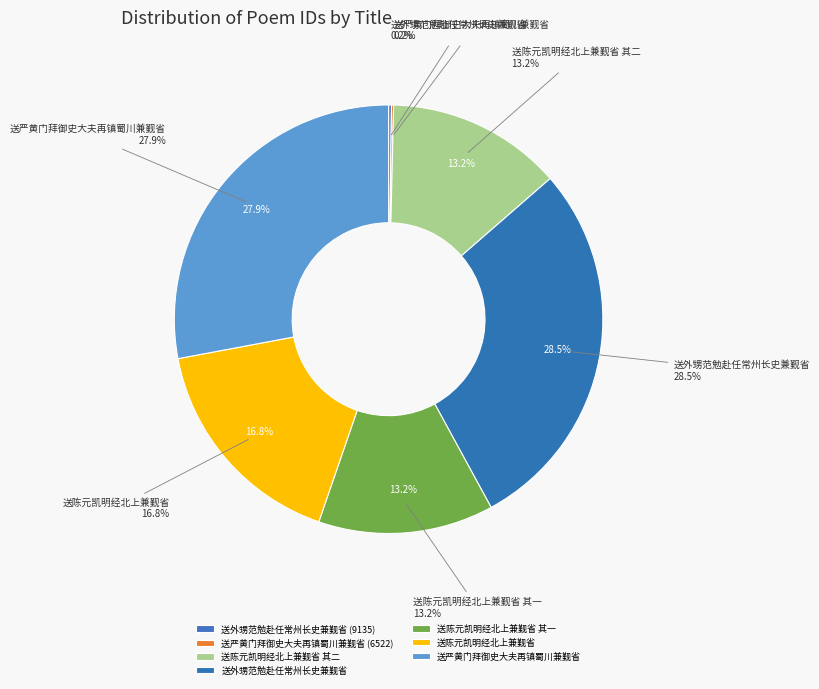

How much of the chart is everything except 送陈元凯明经北上兼觐省 其一?

86.8%